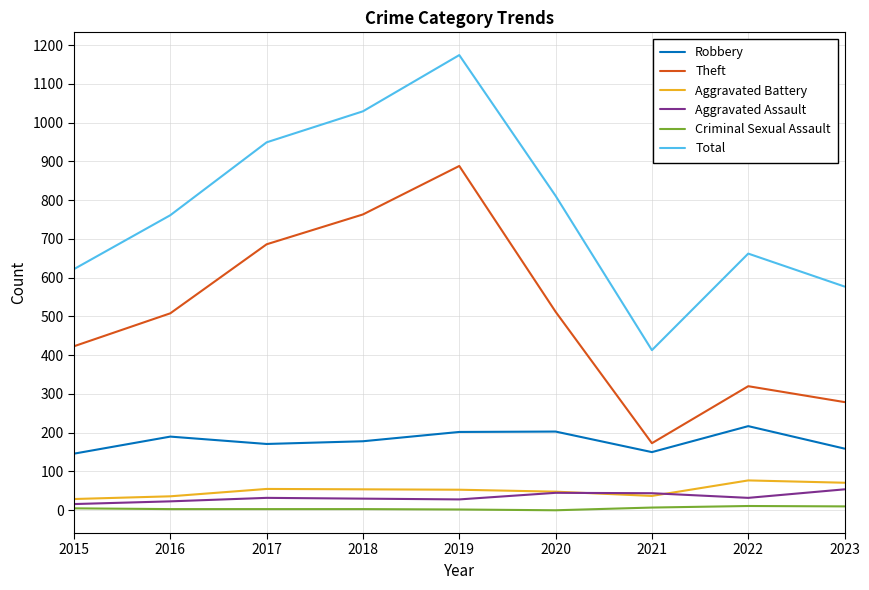

True or false: Total and Theft cross at least once.

False